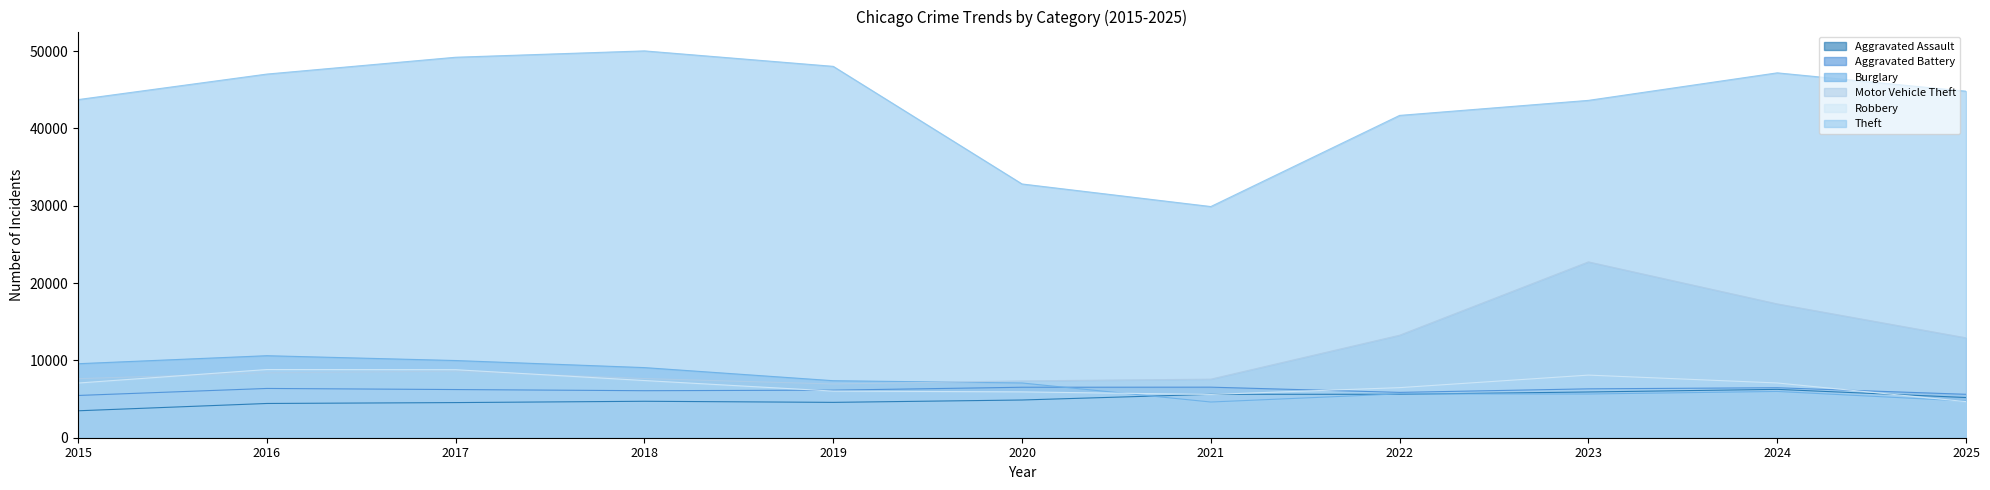

Reading left to right, extract all data points from this chart.

Aggravated Assault: 3484	4430	4545	4715	4573	4879	5616	5621	5917	6255	5200
Aggravated Battery: 5466	6373	6231	6082	6153	6530	6540	5865	6323	6464	5617
Burglary: 9572	10609	9984	9070	7375	7081	4618	5676	5654	5985	4747
Motor Vehicle Theft: 7642	8391	8617	7650	6954	7351	7576	13260	22744	17309	12922
Robbery: 7073	8819	8799	7398	6033	5931	5595	6478	8100	7084	4672
Theft: 43736	47038	49215	50037	48037	32823	29903	41693	43637	47197	44823